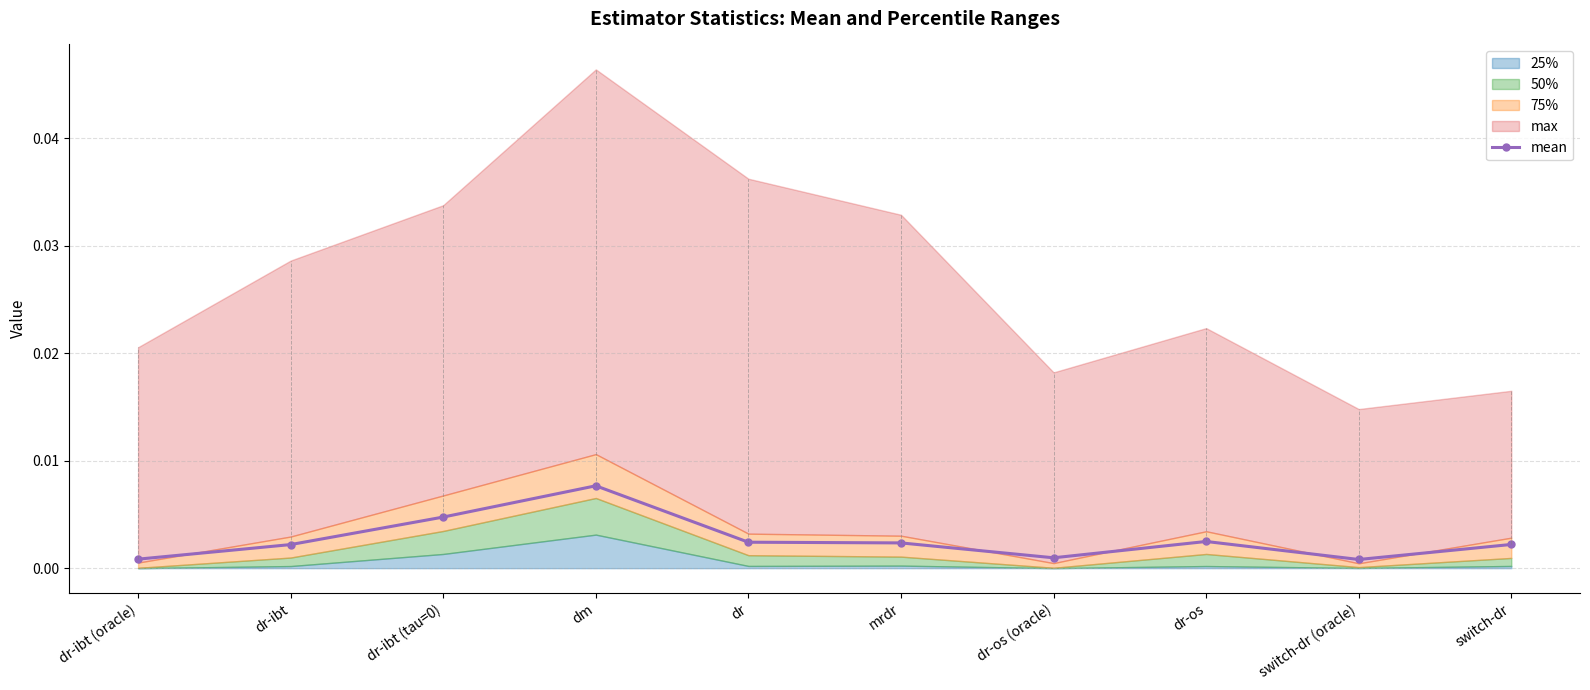

List the labels in order of value, largest first.

dm, dr-ibt (tau=0), dr-os, dr, mrdr, switch-dr, dr-ibt, dr-os (oracle), dr-ibt (oracle), switch-dr (oracle)